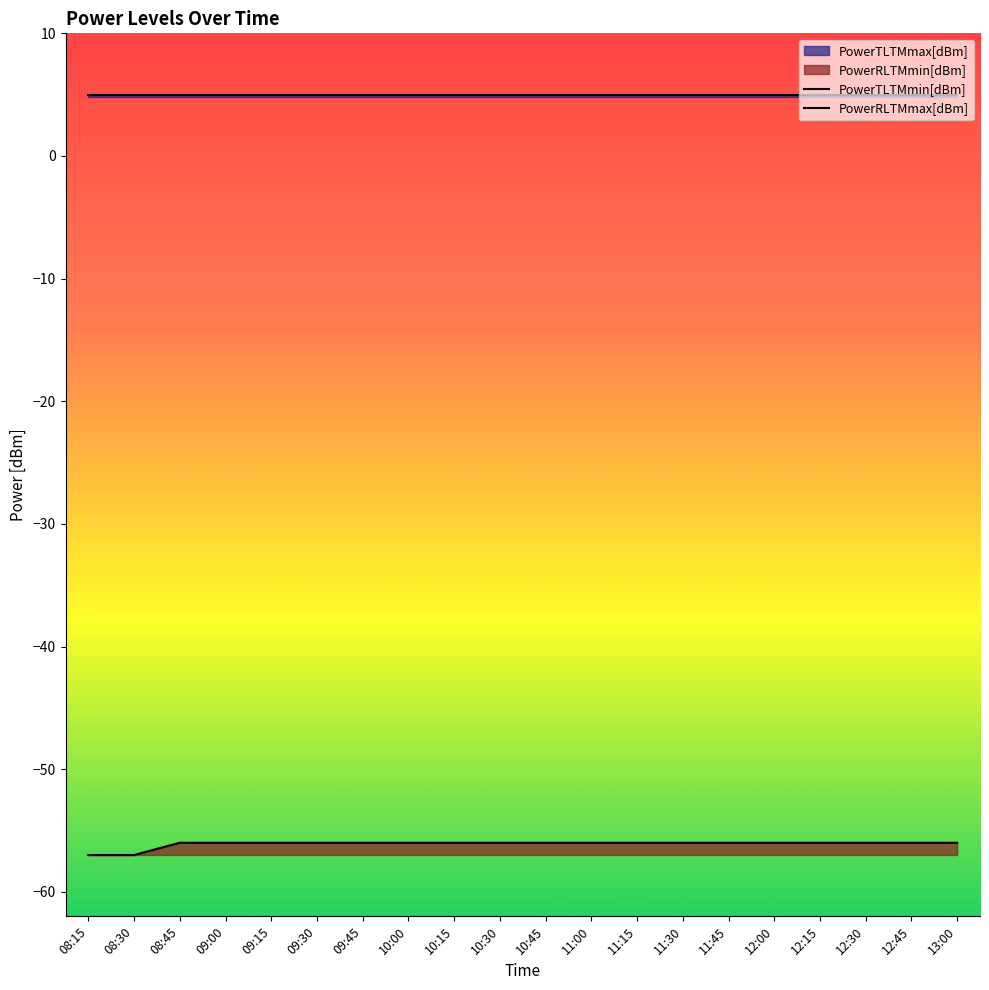

Between 08:30 and 09:15, which series saw the biggest shift?

PowerRLTMmax[dBm]